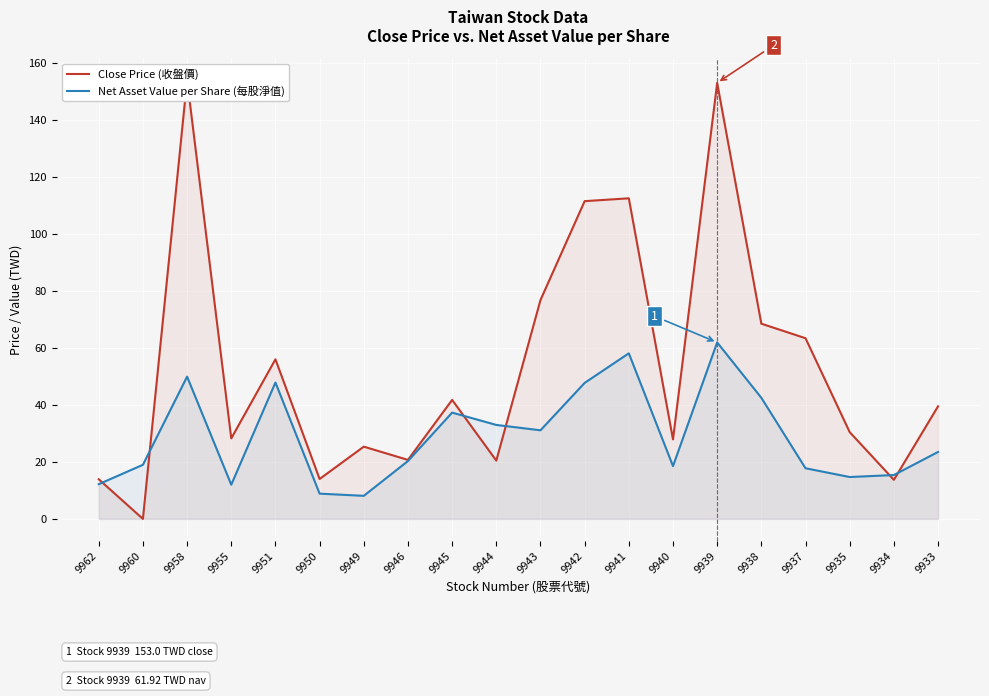

True or false: Close Price (收盤價) has more than 2 interior local peaks.

True